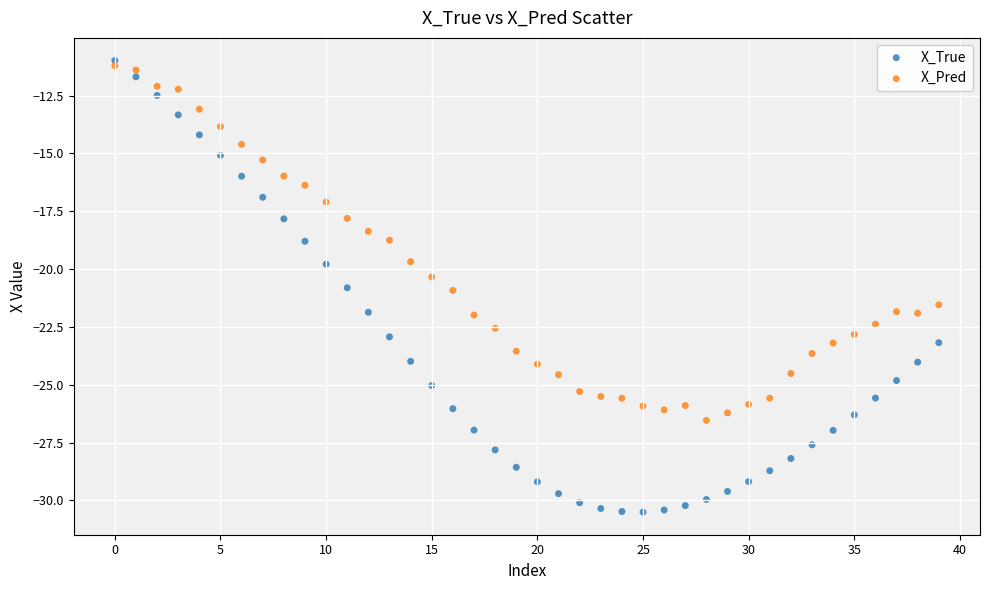

Across all data points, what is the range of Y values (max minus min)?

19.5